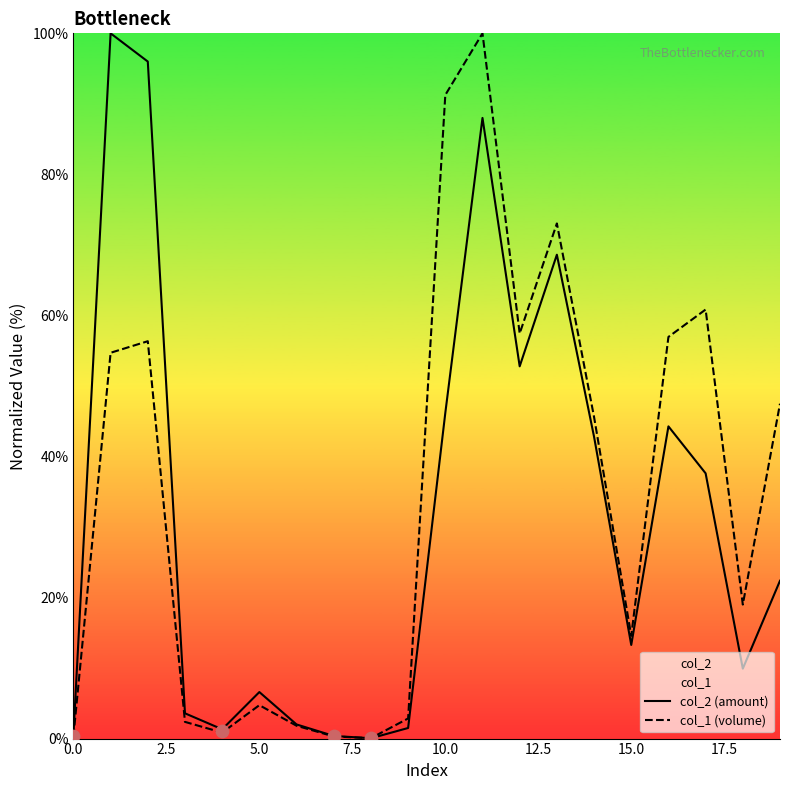

What are all the series names shown in the legend?

col_2 (amount), col_1 (volume)